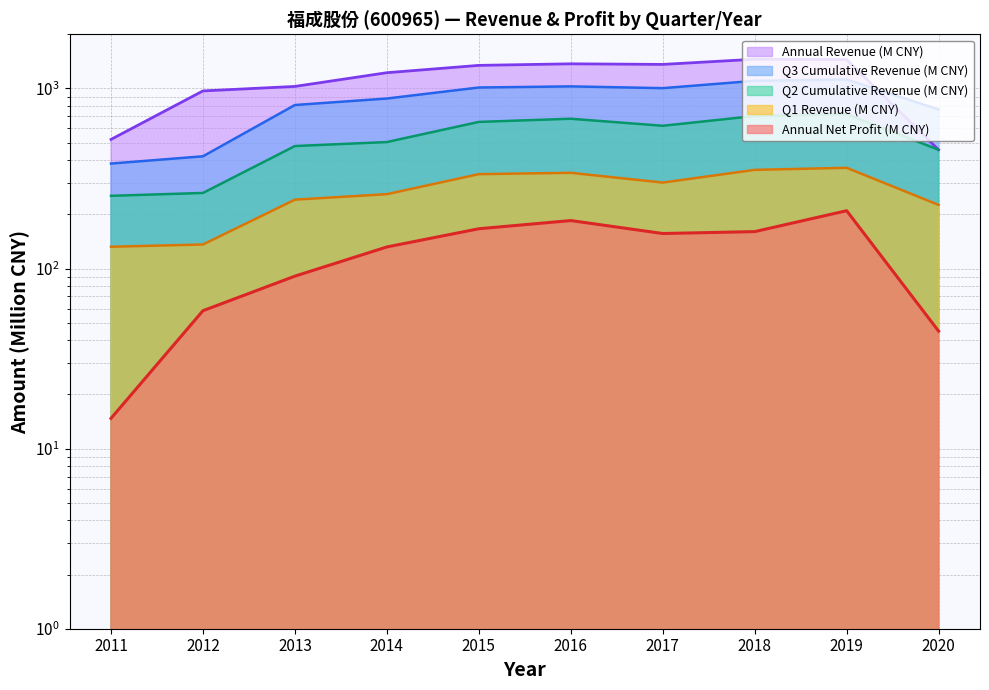

At which category does Annual Revenue line reach its first local valley?

2017